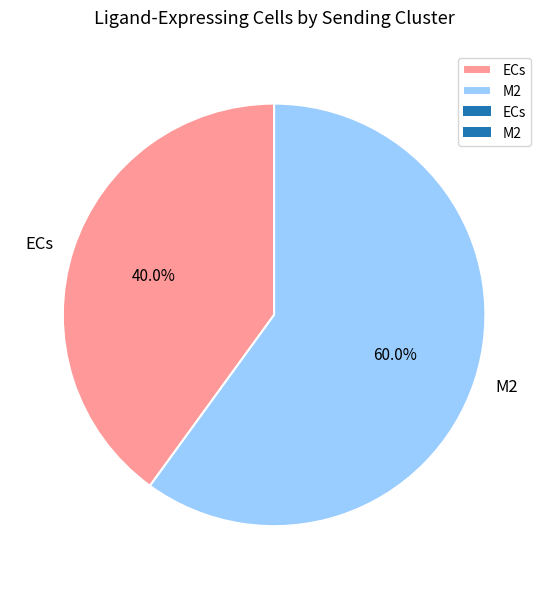

Which category has the biggest portion of the pie?

M2